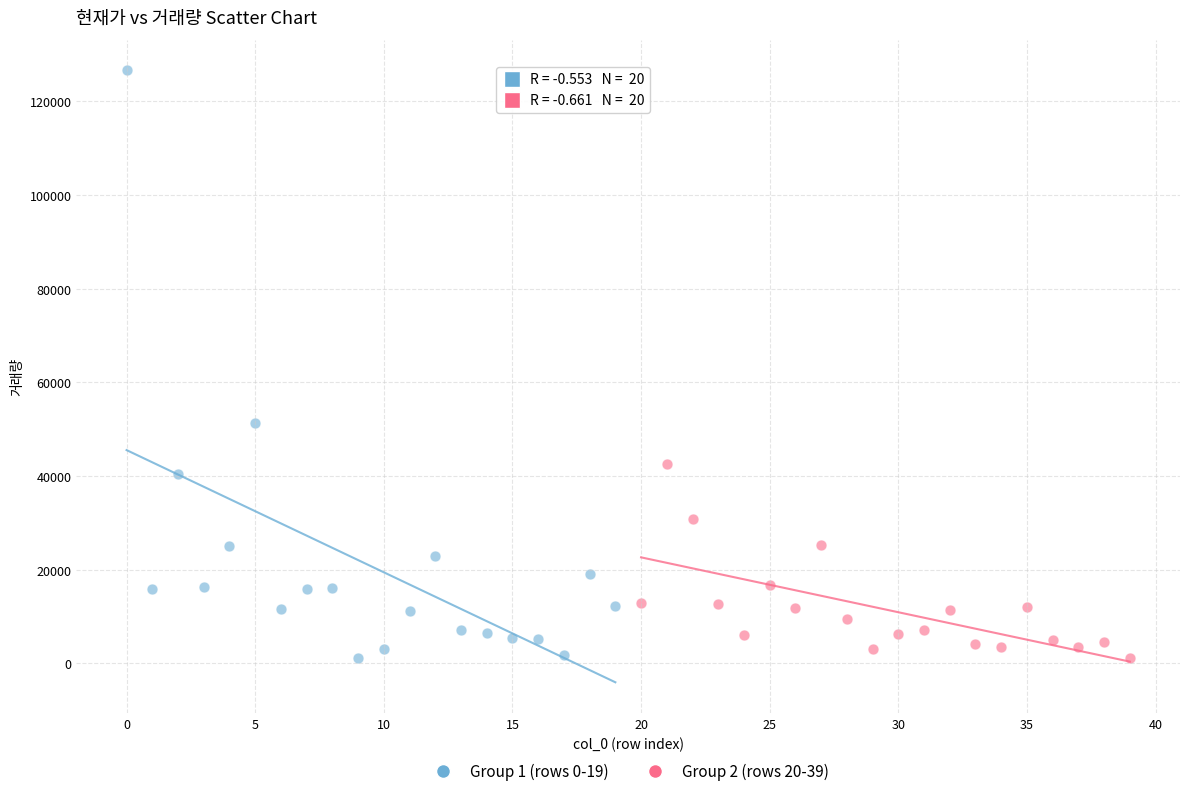

What are all the series names shown in the legend?

Group 1 (rows 0-19), Group 2 (rows 20-39)